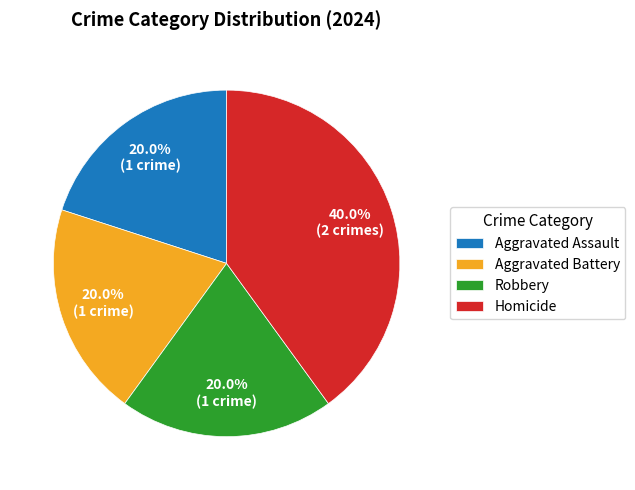

Does Aggravated Battery represent more than half of the total?

No